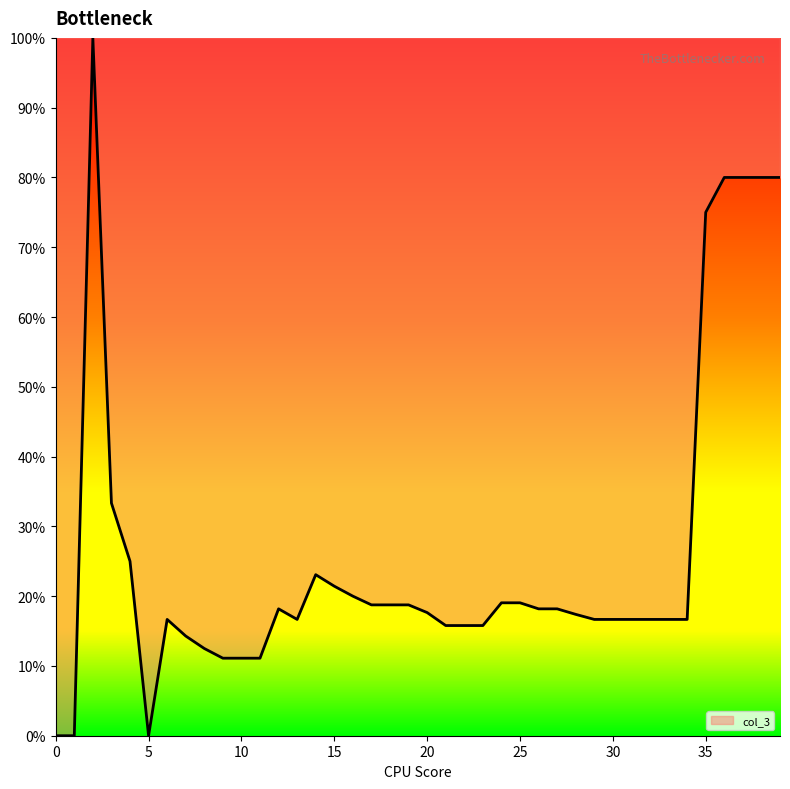

How many lines are shown in the chart?

1